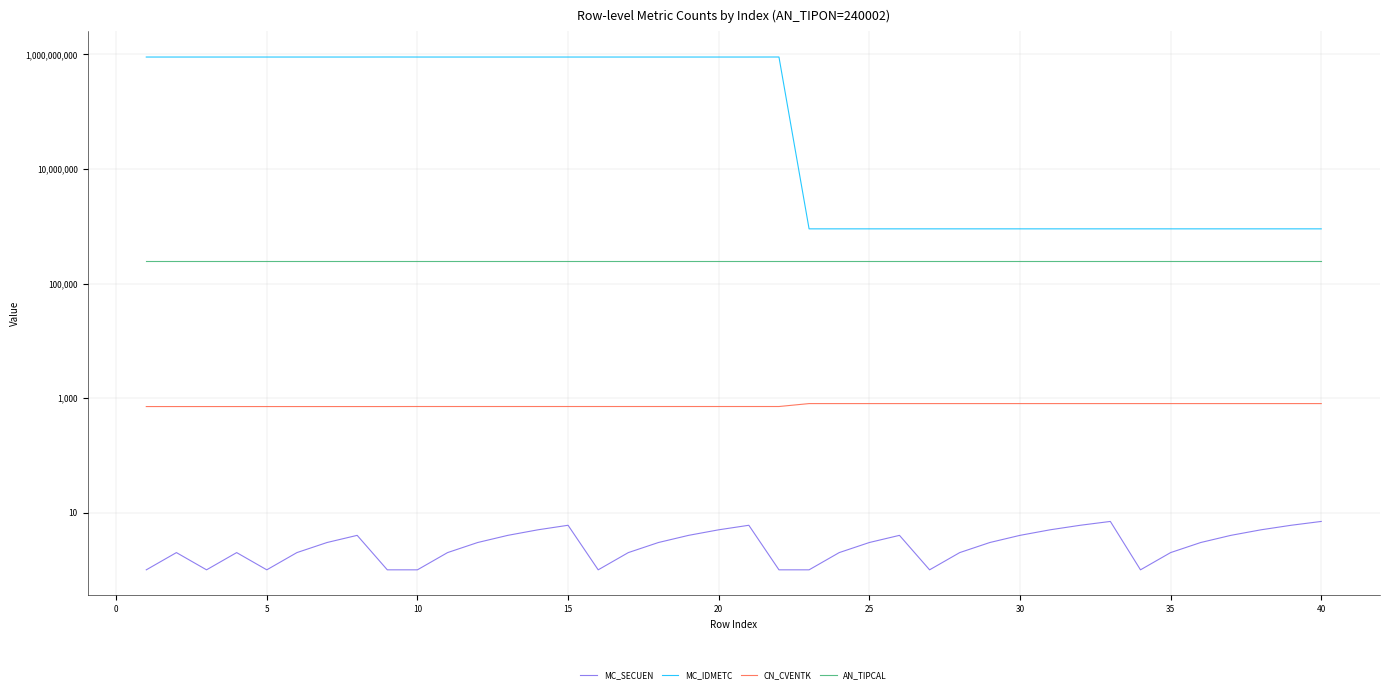

What is the difference between the maximum and minimum values in the MC_SECUEN series?

6